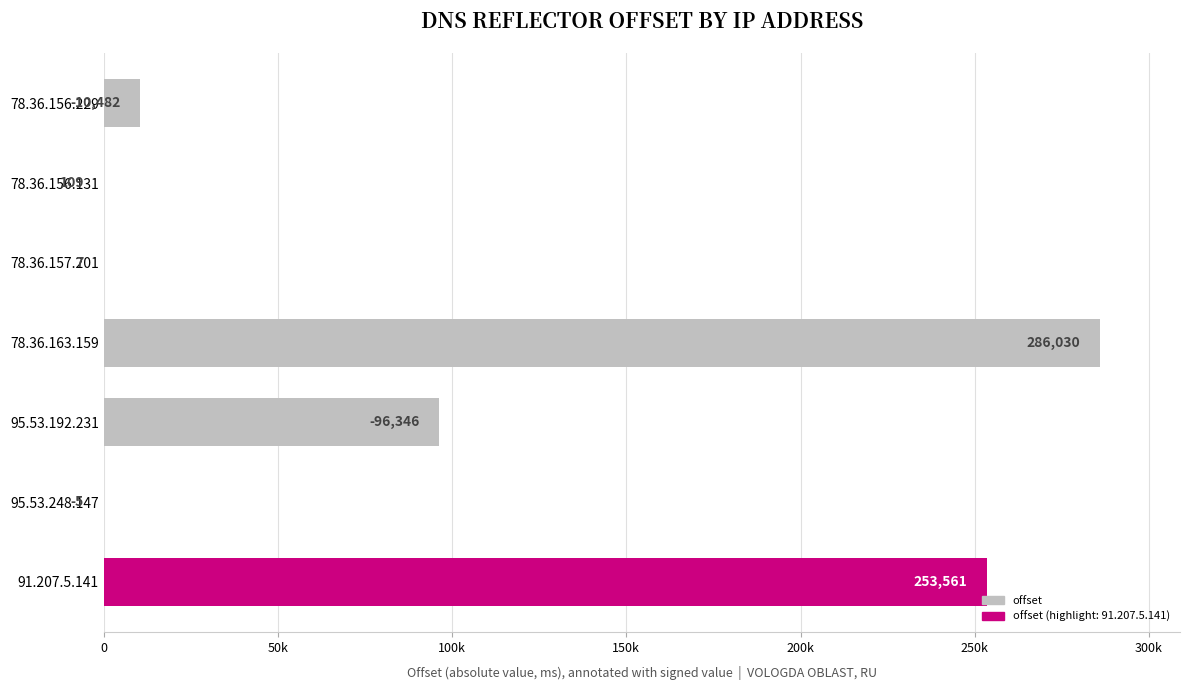

Are the bars horizontal?

Yes